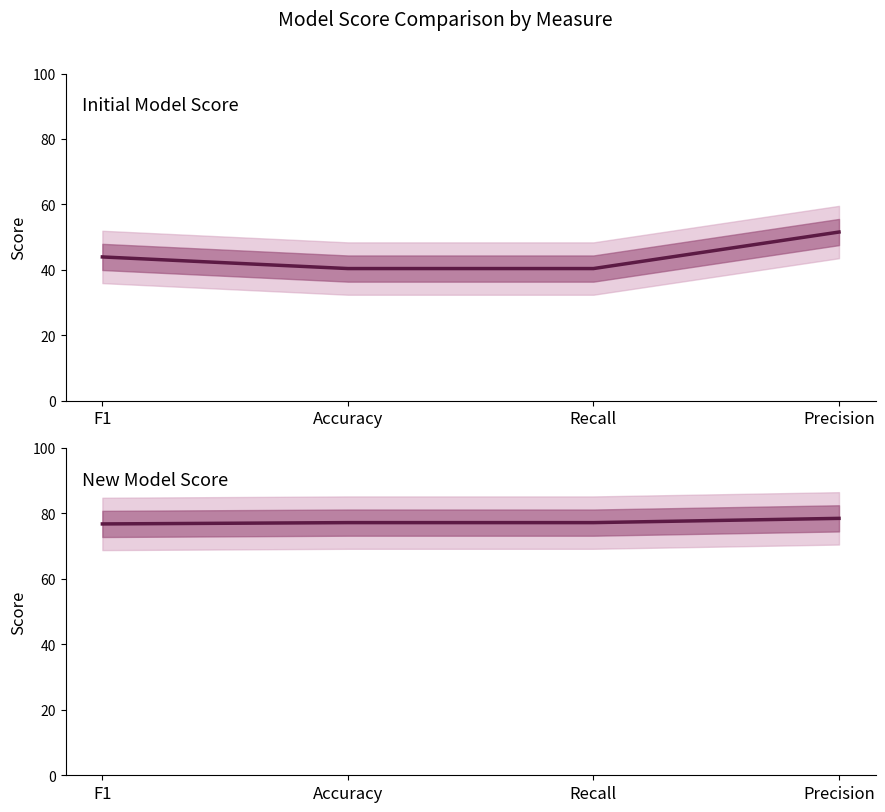

What is the label of the 2nd point from the right?

Recall